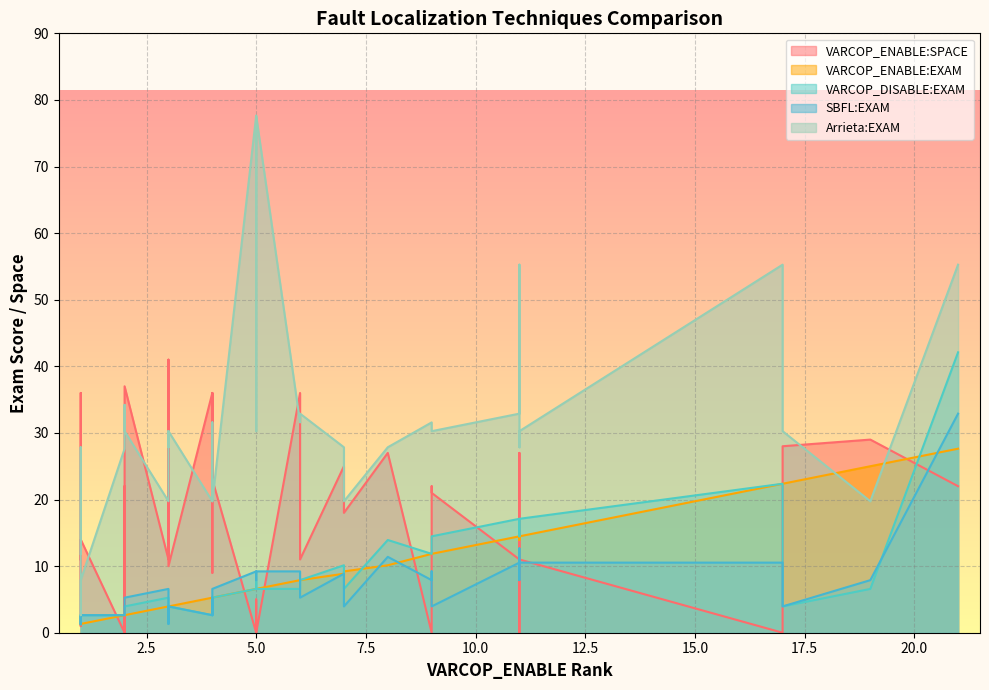

What are all the series names shown in the legend?

VARCOP_ENABLE:SPACE, VARCOP_ENABLE:EXAM, VARCOP_DISABLE:EXAM, SBFL:EXAM, Arrieta:EXAM